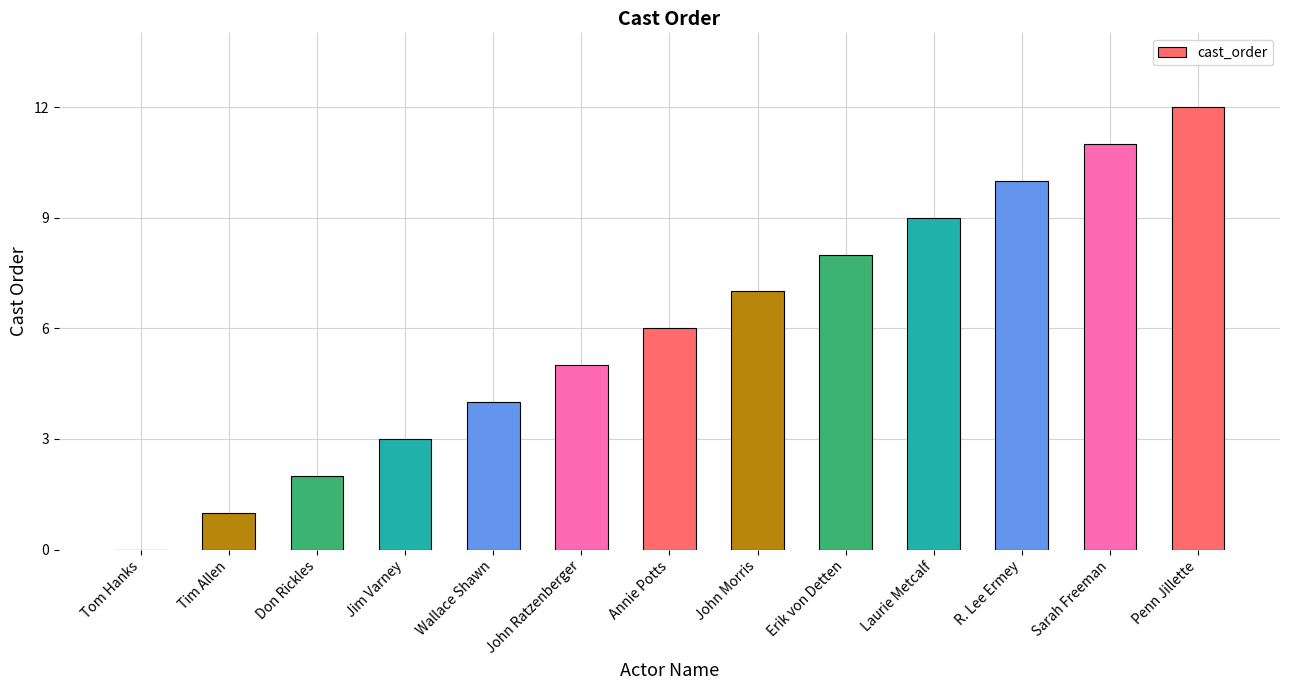

The value at R. Lee Ermey is 5. True or false?

False